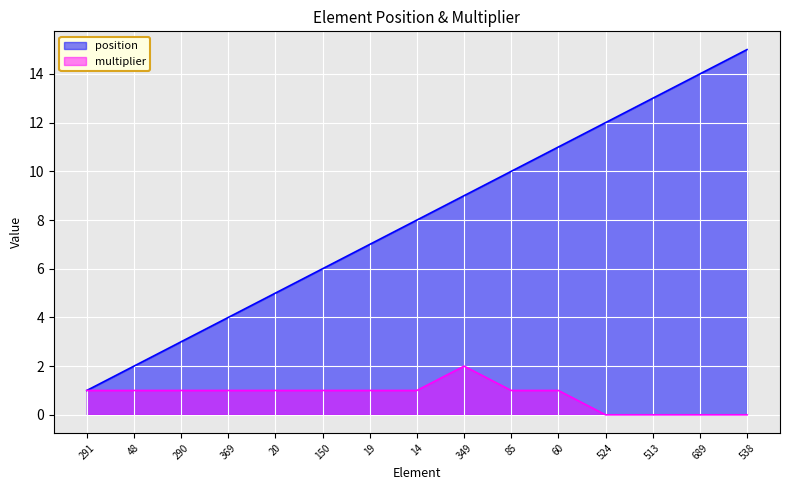

True or false: multiplier has more than 1 interior local peaks.

False